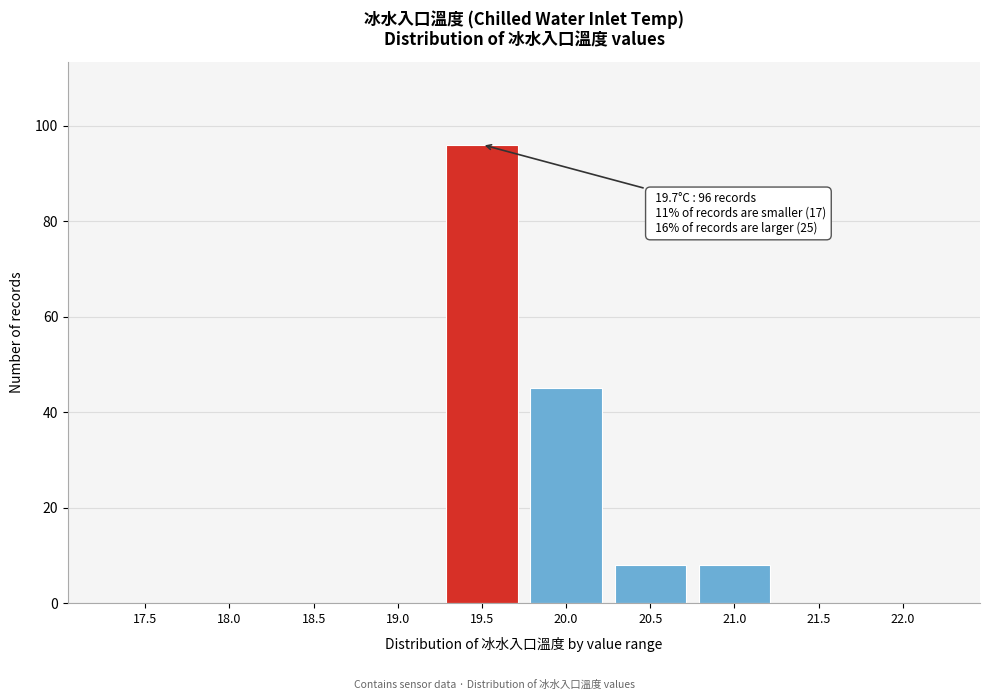

Reading left to right, transcribe all the data shown in this chart.

17.5=0	18.0=0	18.5=0	19.0=0	19.5=96	20.0=45	20.5=8	21.0=8	21.5=0	22.0=0